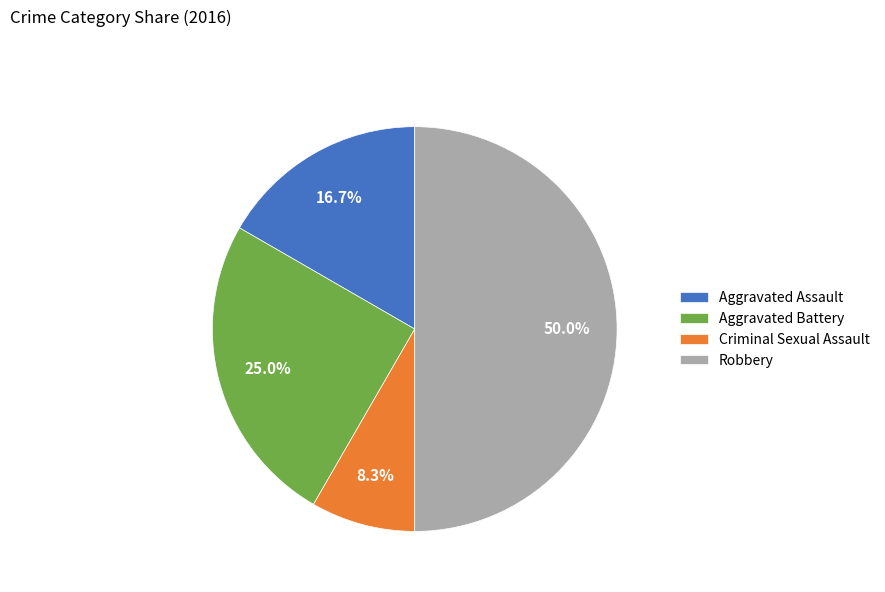

To the nearest percent, what is the difference between the largest and smallest slice percentages?

42%